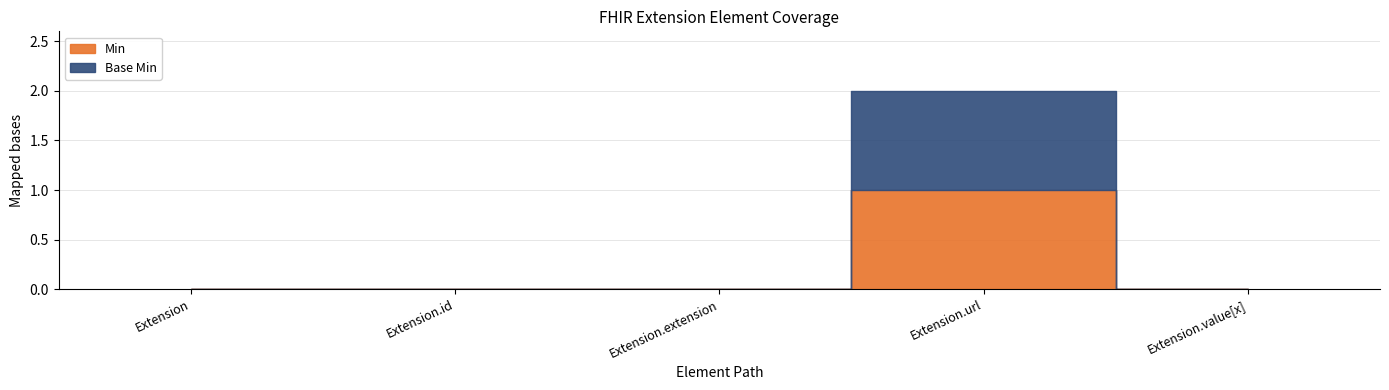

At which category is the sum across all series the highest?

Extension.url